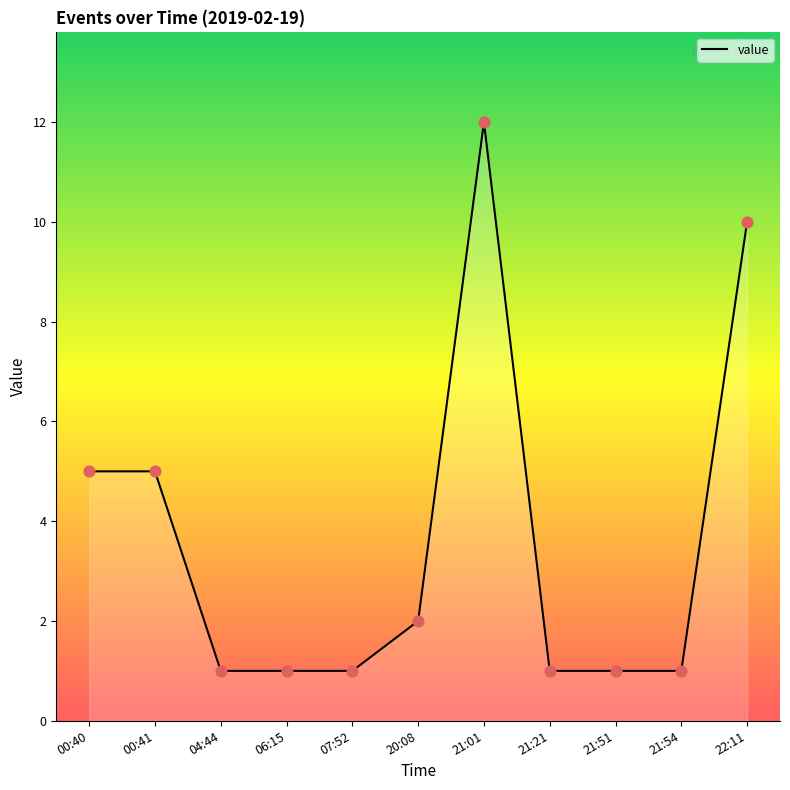

What is the change in value from 06:15 to 20:08?

+1